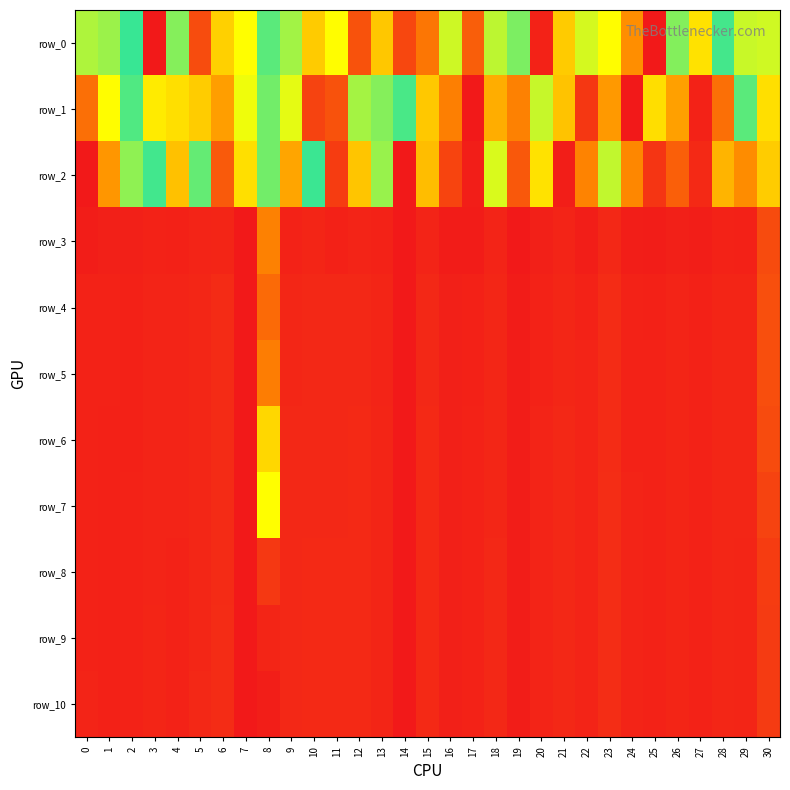

What is the total value across all series at 14?

9.6